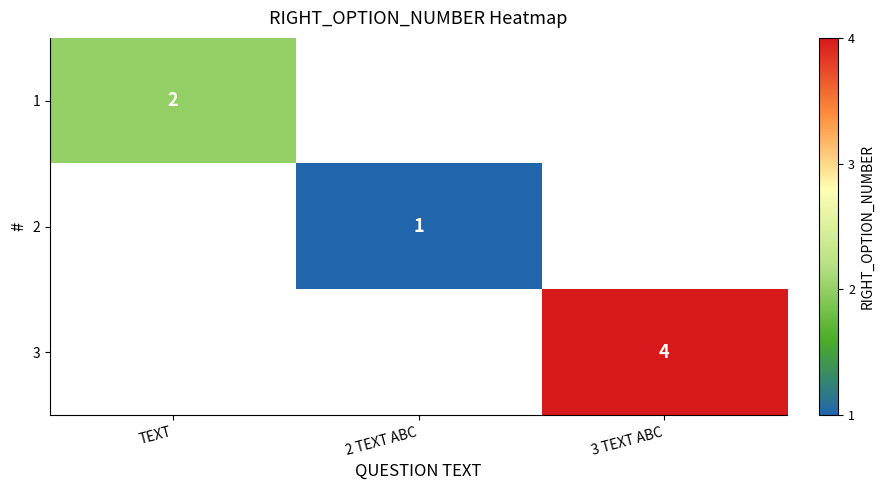

The 1 series shows 2 at TEXT. True or false?

True